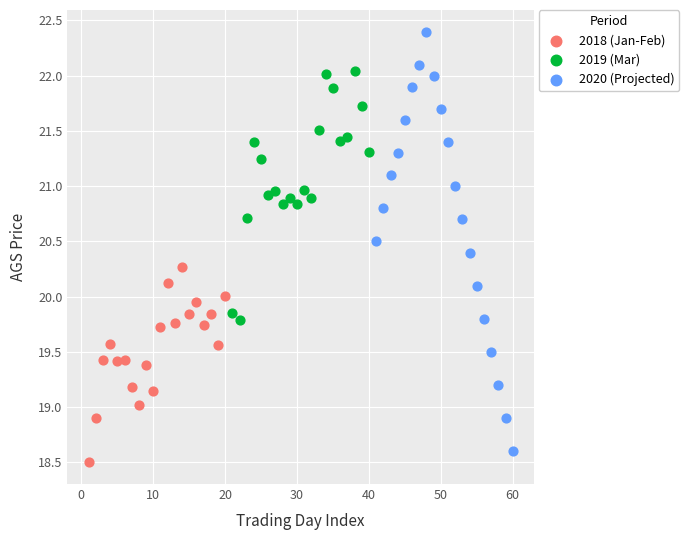

Which series reaches the maximum Y coordinate?

2020 (Projected)